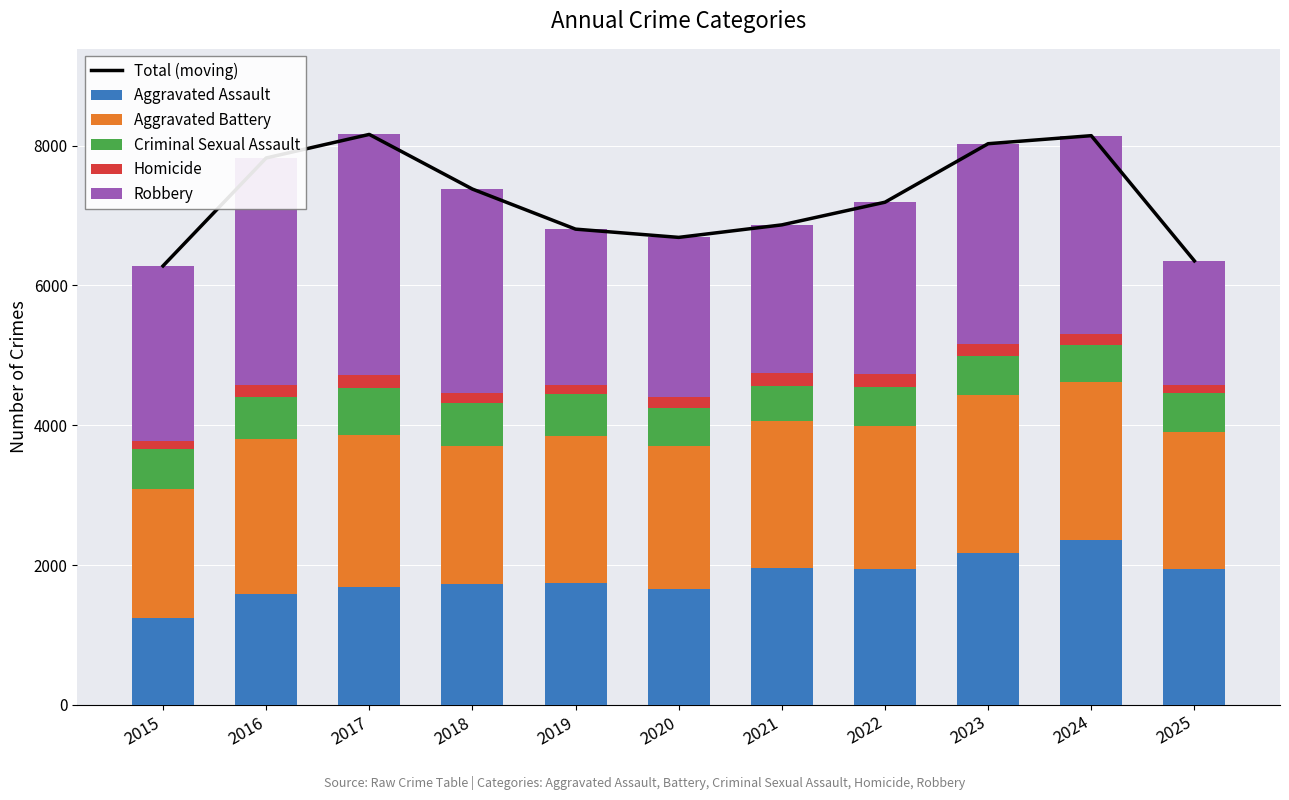

What is the maximum value shown in the chart?

8161